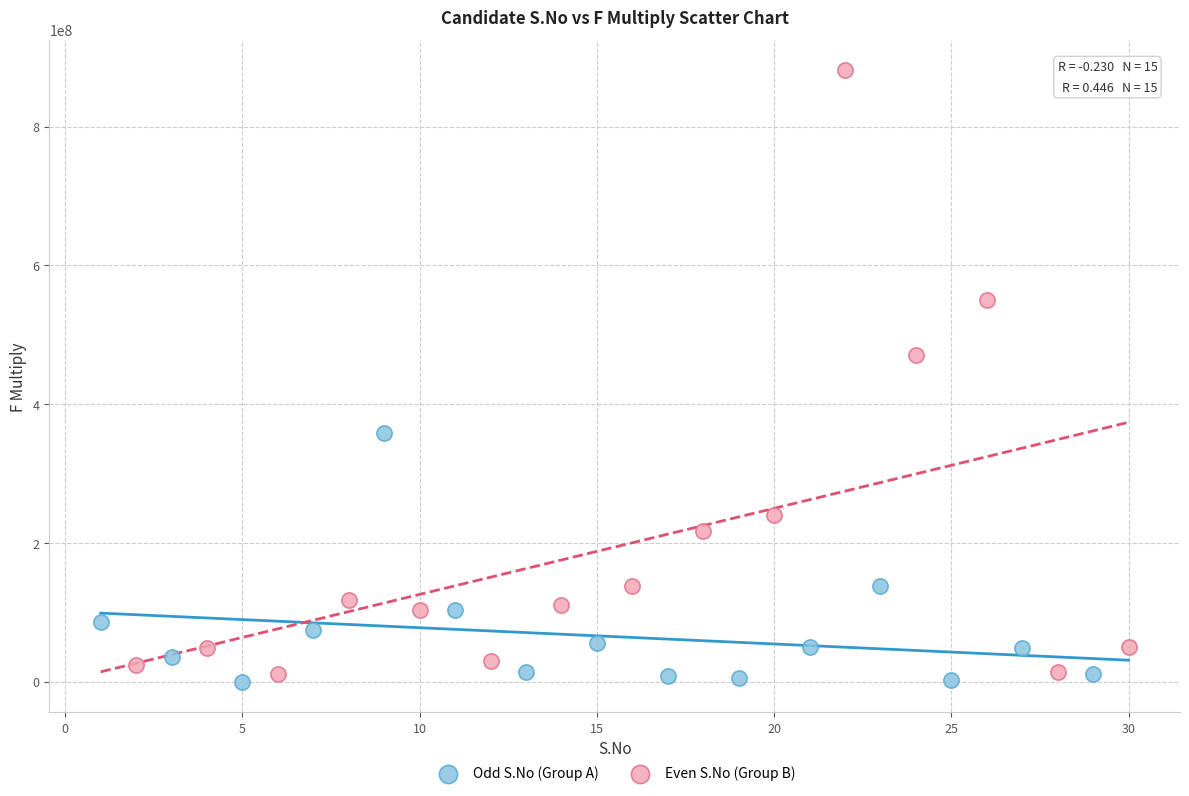

Which series contains the highest Y value?

Even S.No (Group B)